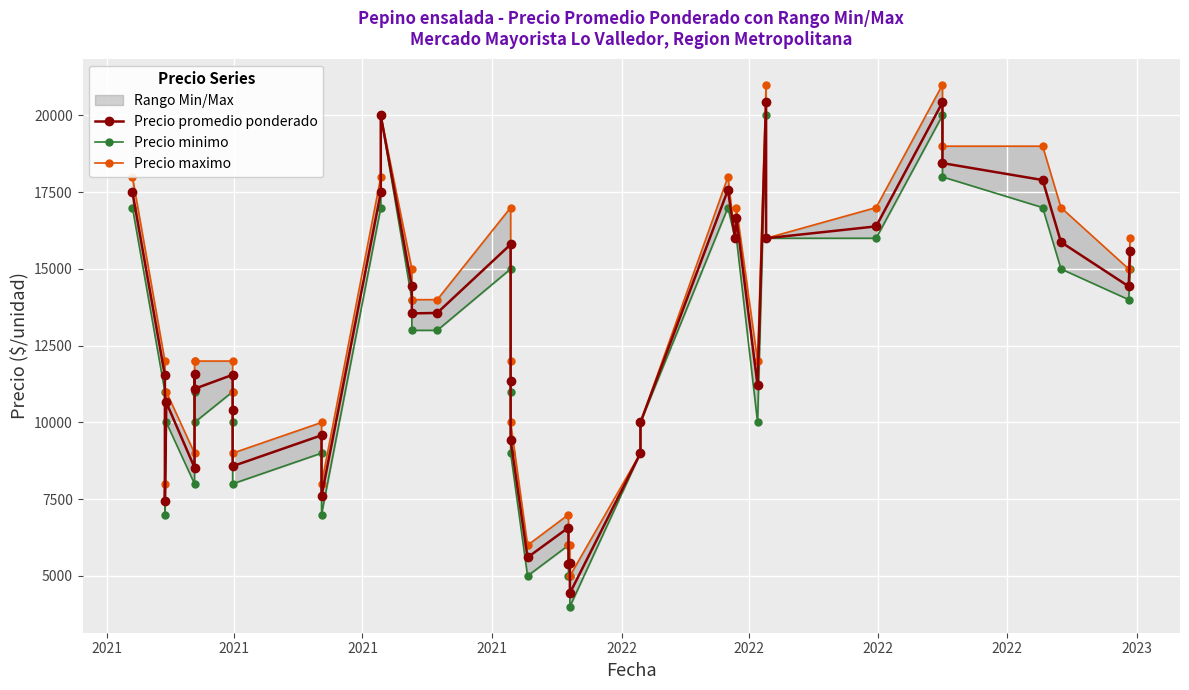

In Precio promedio ponderado, how many points are lower than both neighbors (excluding endpoints)?

13